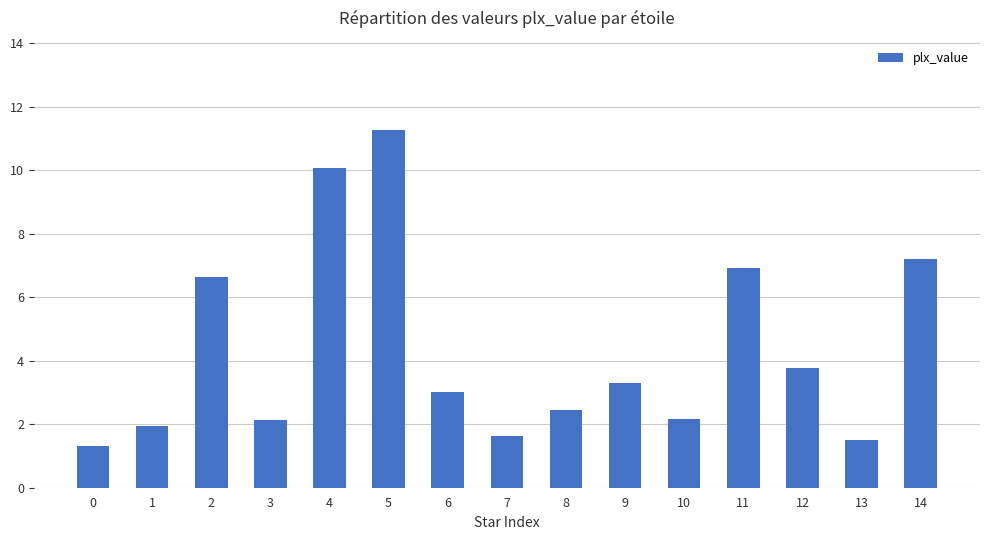

What is the maximum value shown in the chart?

11.3